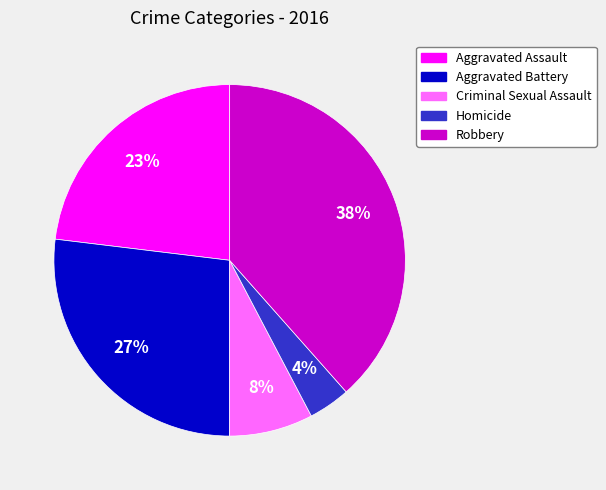

Does Criminal Sexual Assault represent more than half of the total?

No